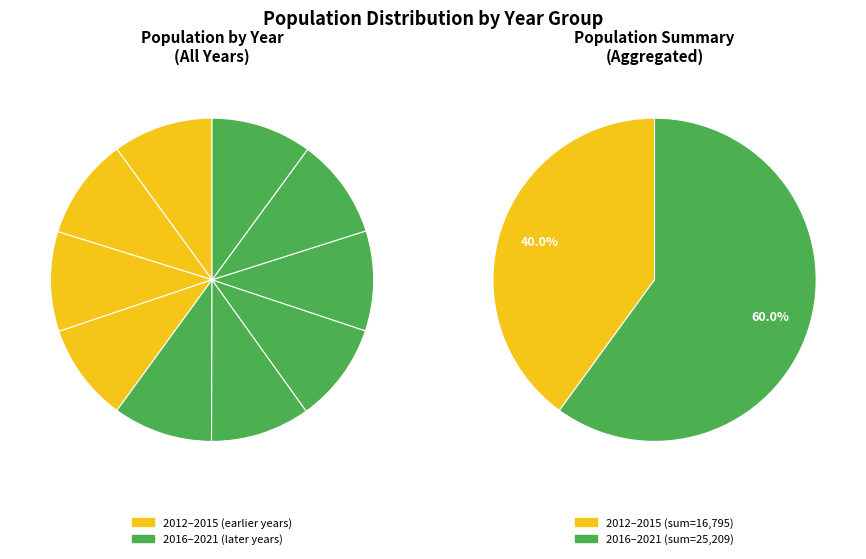

Is 2018 the majority of the pie?

No